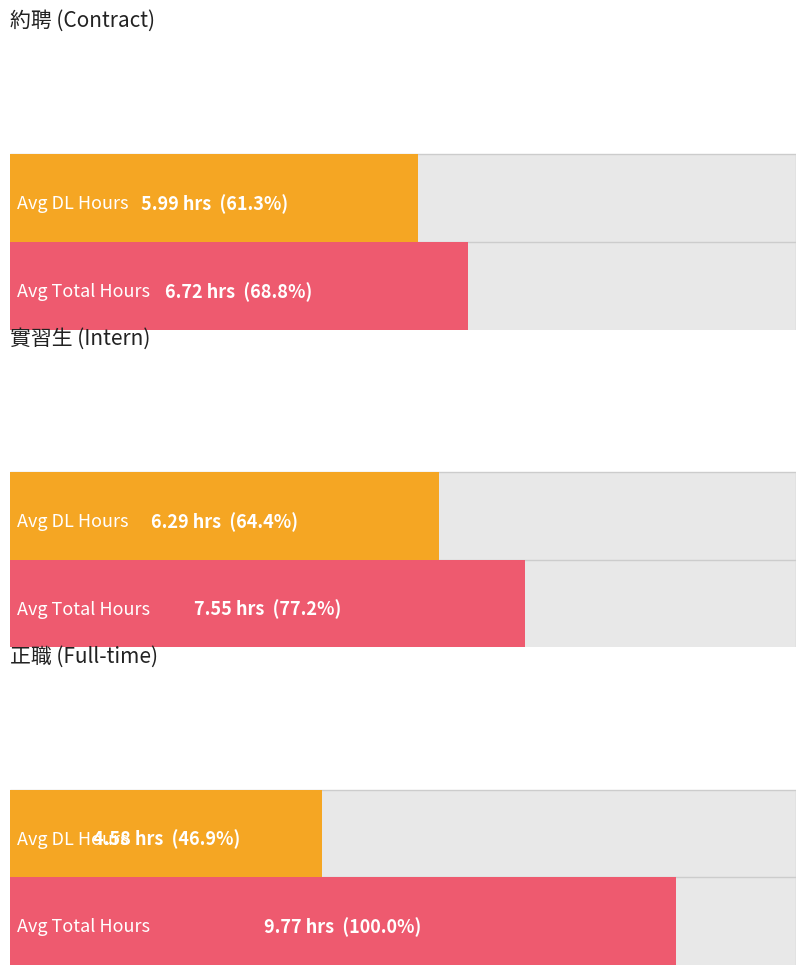

Is the value of DL at 1 greater than the value of total at 0?

No